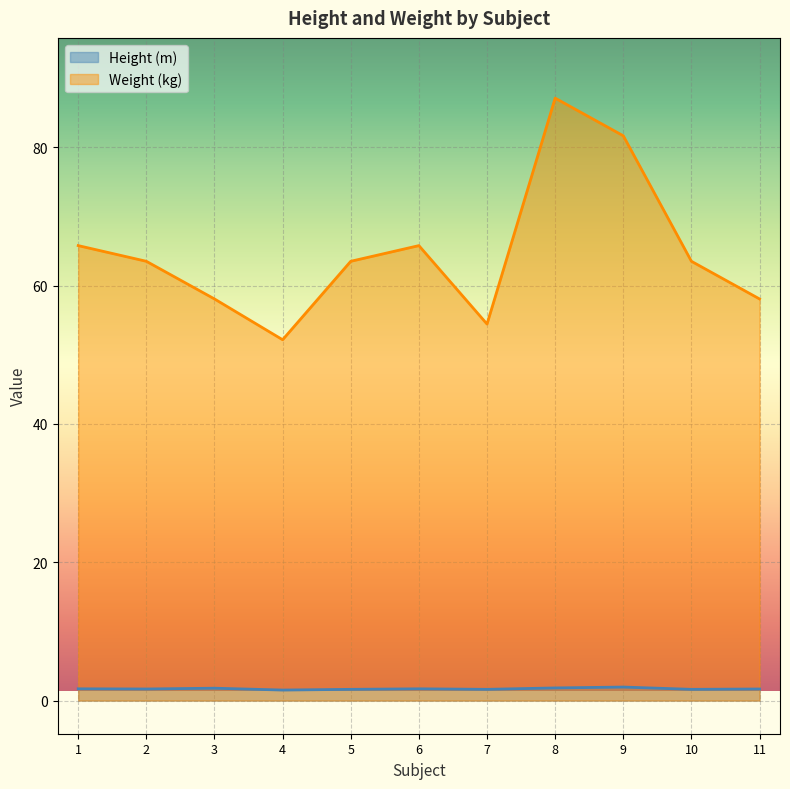

Reading left to right, list all the values displayed in this chart.

Height (m): 1=1.7	2=1.7	3=1.8	4=1.5	5=1.6	6=1.7	7=1.6	8=1.8	9=2.0	10=1.6	11=1.7
Weight (kg): 1=65.8	2=63.5	3=58.1	4=52.2	5=63.5	6=65.8	7=54.4	8=87.1	9=81.6	10=63.5	11=58.1